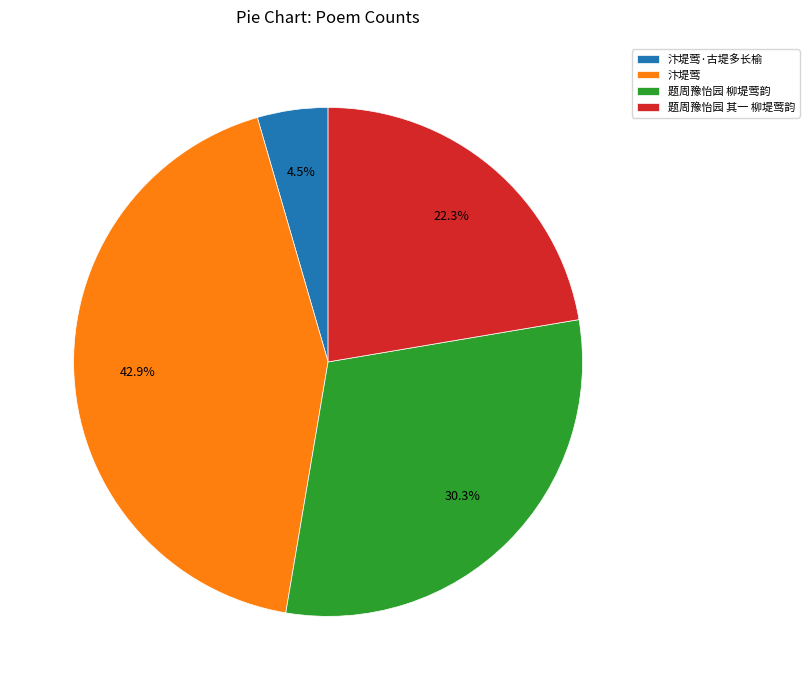

Does 题周豫怡园 柳堤莺韵 represent more than half of the total?

No